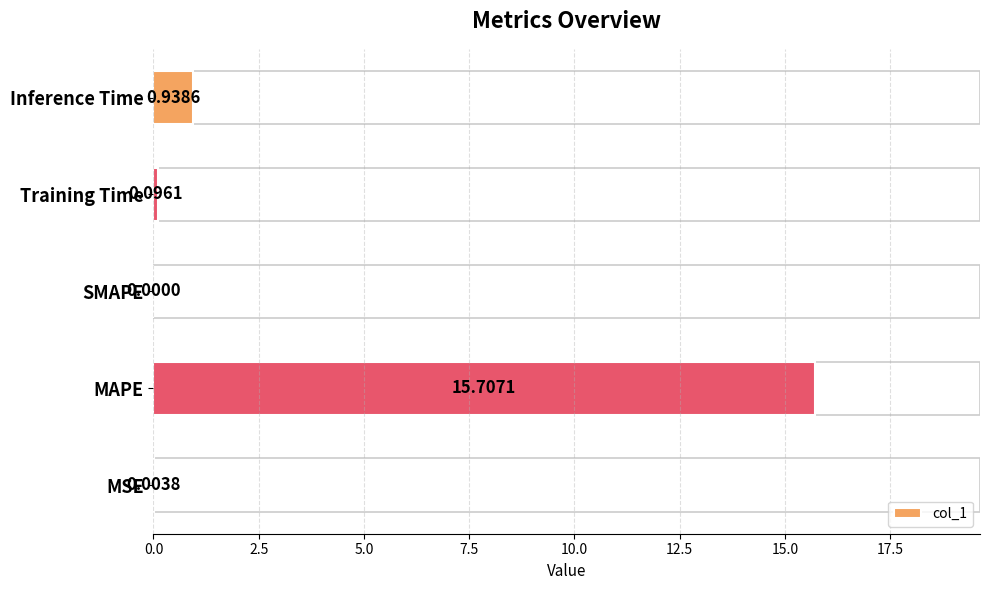

Which has a higher value, Training Time or MSE?

Training Time